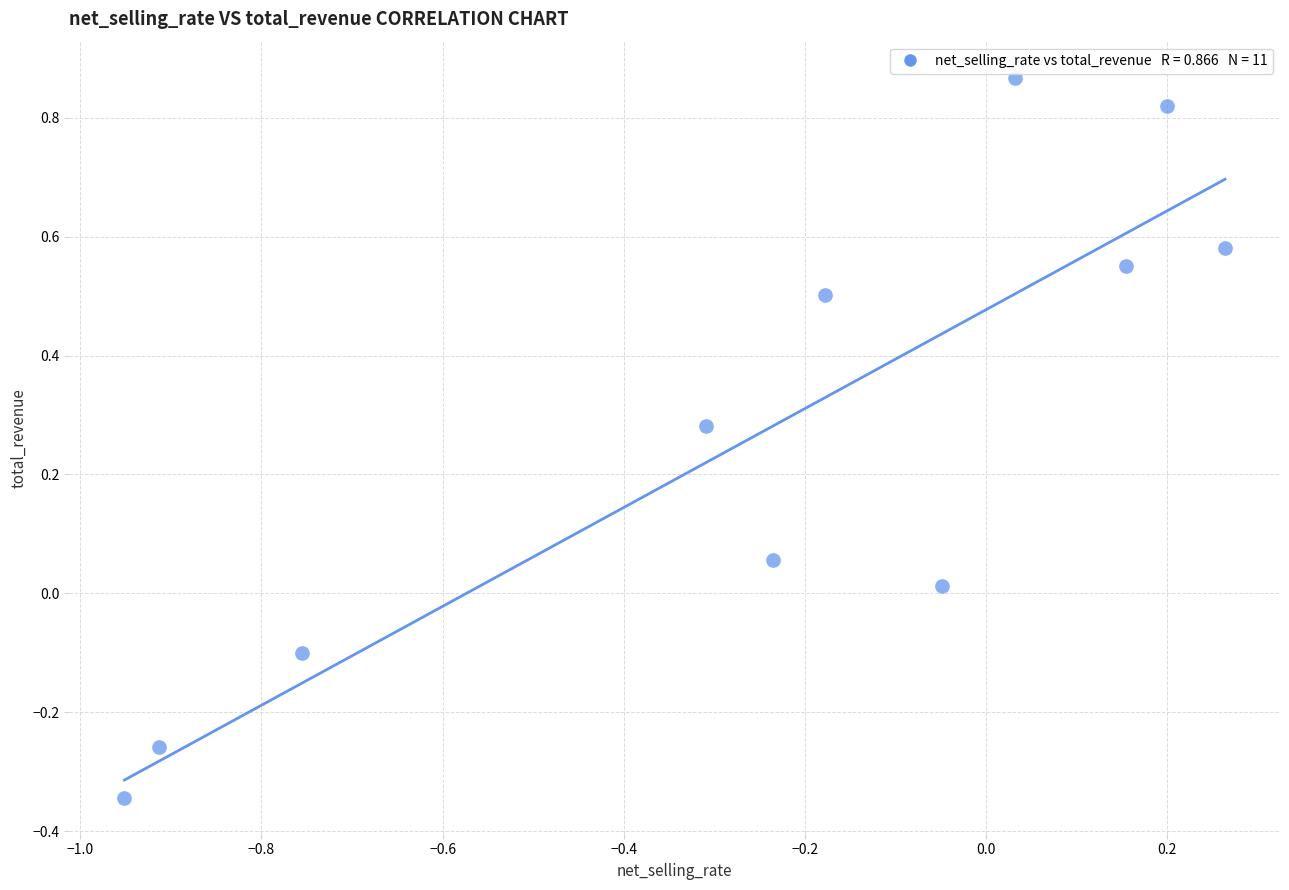

What is the range of X values (max minus min)?

1.2